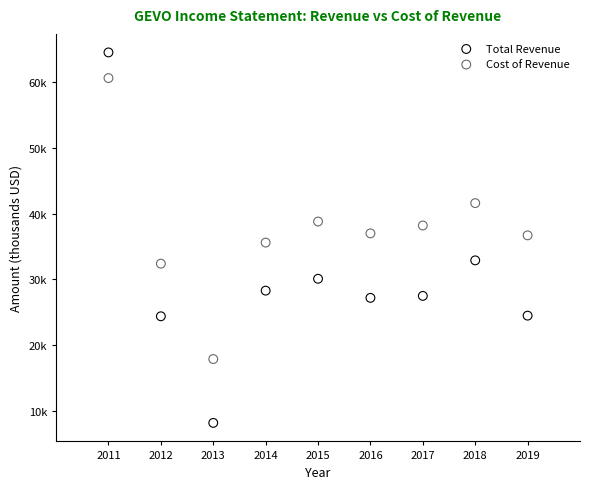

Which series has the largest Y range (max minus min)?

Total Revenue